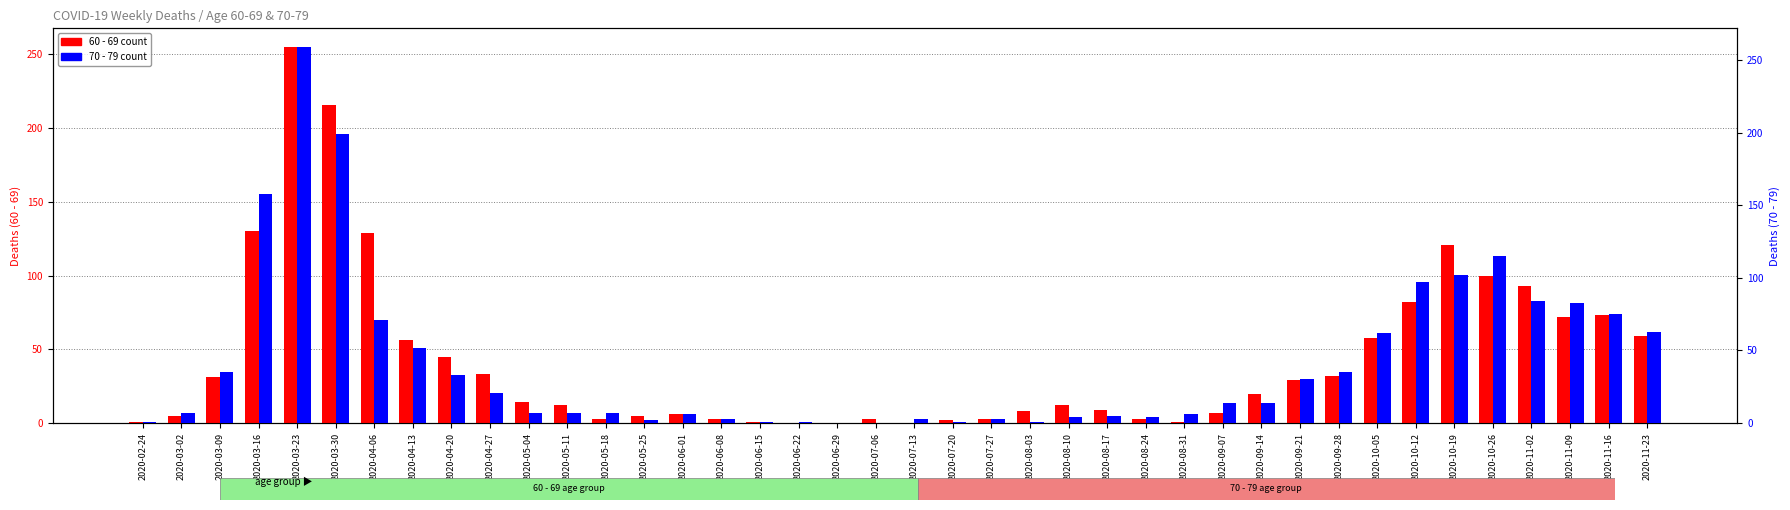

How many data points in 60 - 69 are less than 14?

20